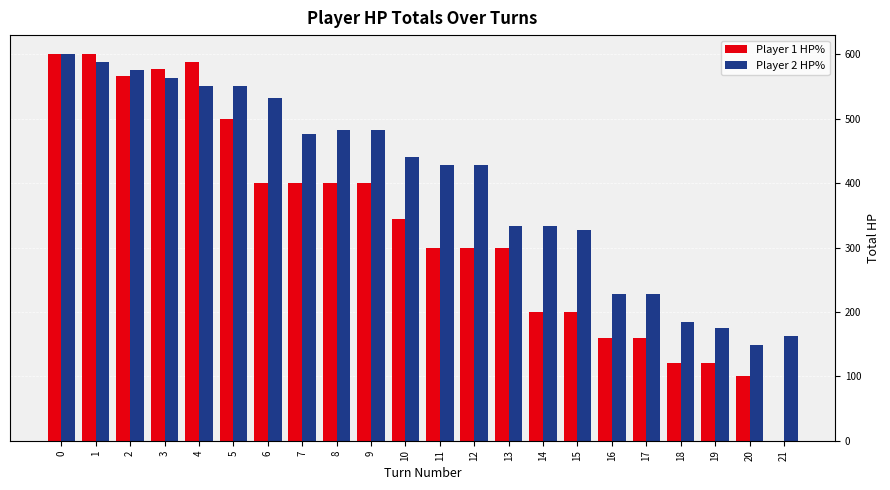

What is the total value across all series at 19?

295